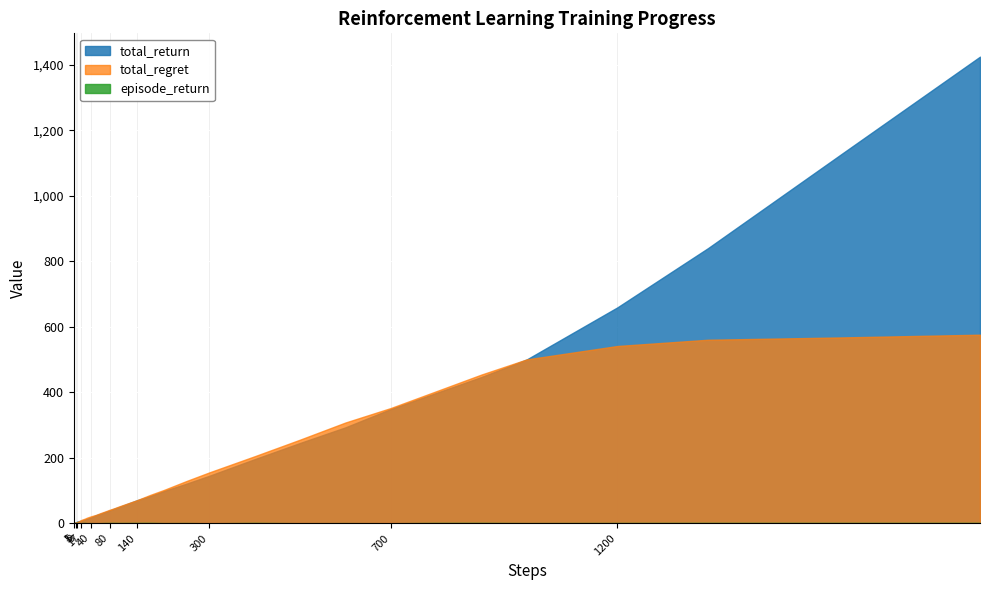

Between 4 and 600, which series saw the biggest shift?

total_regret